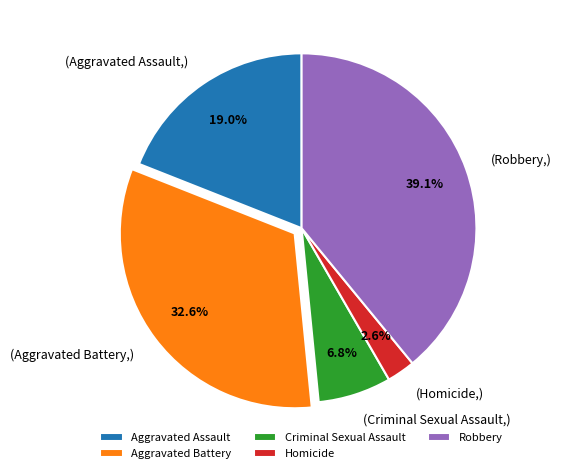

Does any single category account for the majority?

No